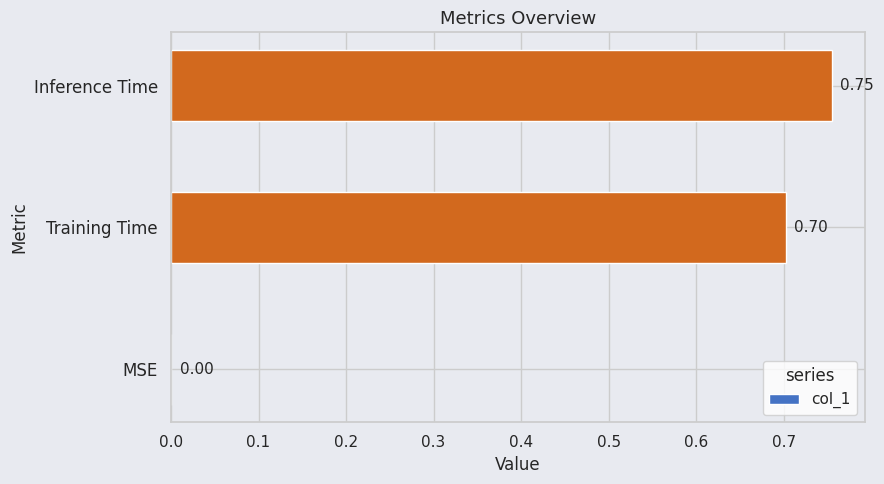

Which category has the highest value across all series?

Inference Time